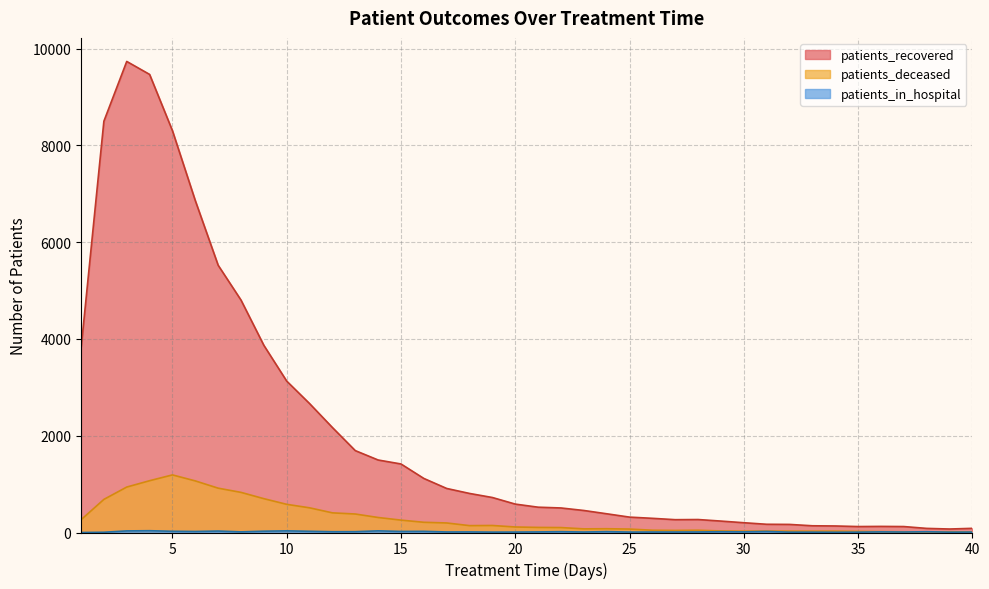

What is the total value across all series at 3?

10705